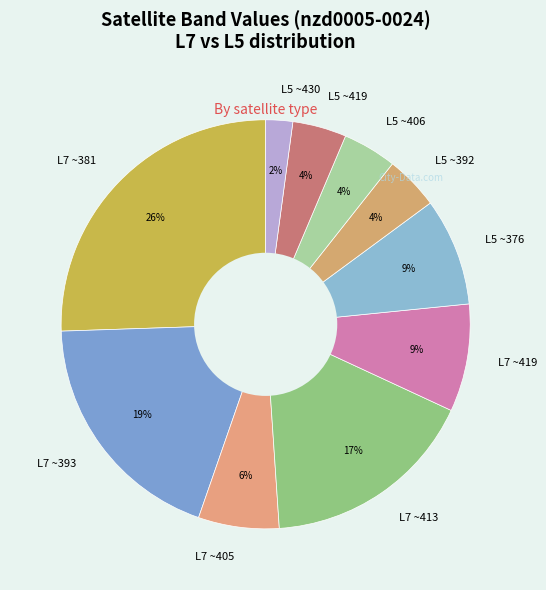

True or false: L5 ~406 accounts for 4% of the total.

True